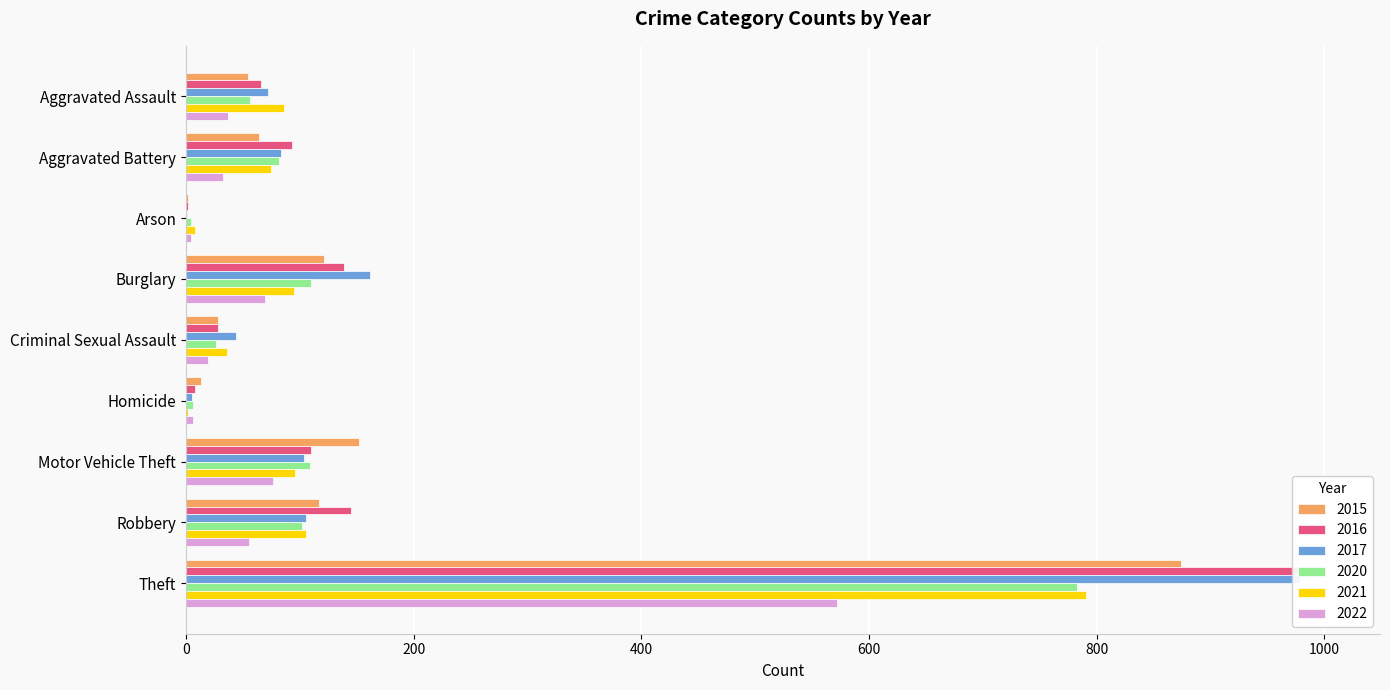

What is the difference between the maximum and second lowest values in the 2022 series?

566